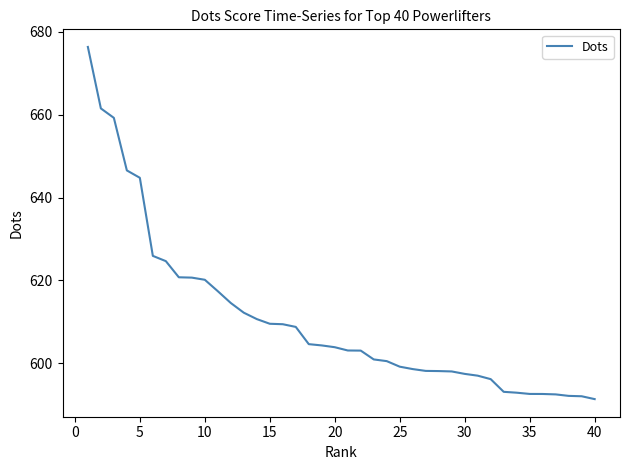

What is the difference between the maximum and minimum values?

85.0